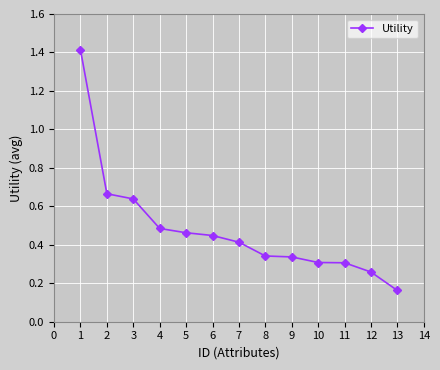

What is the maximum value shown in the chart?

1.4